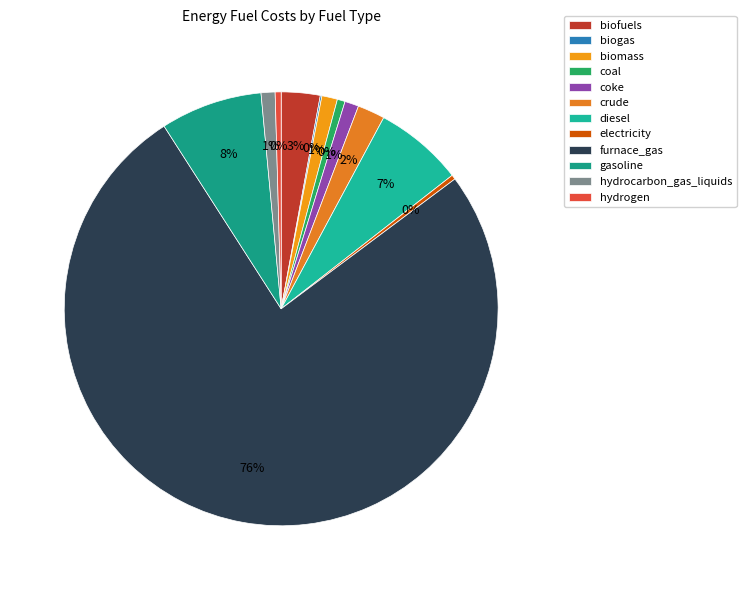

How many slices are in this pie chart?

12